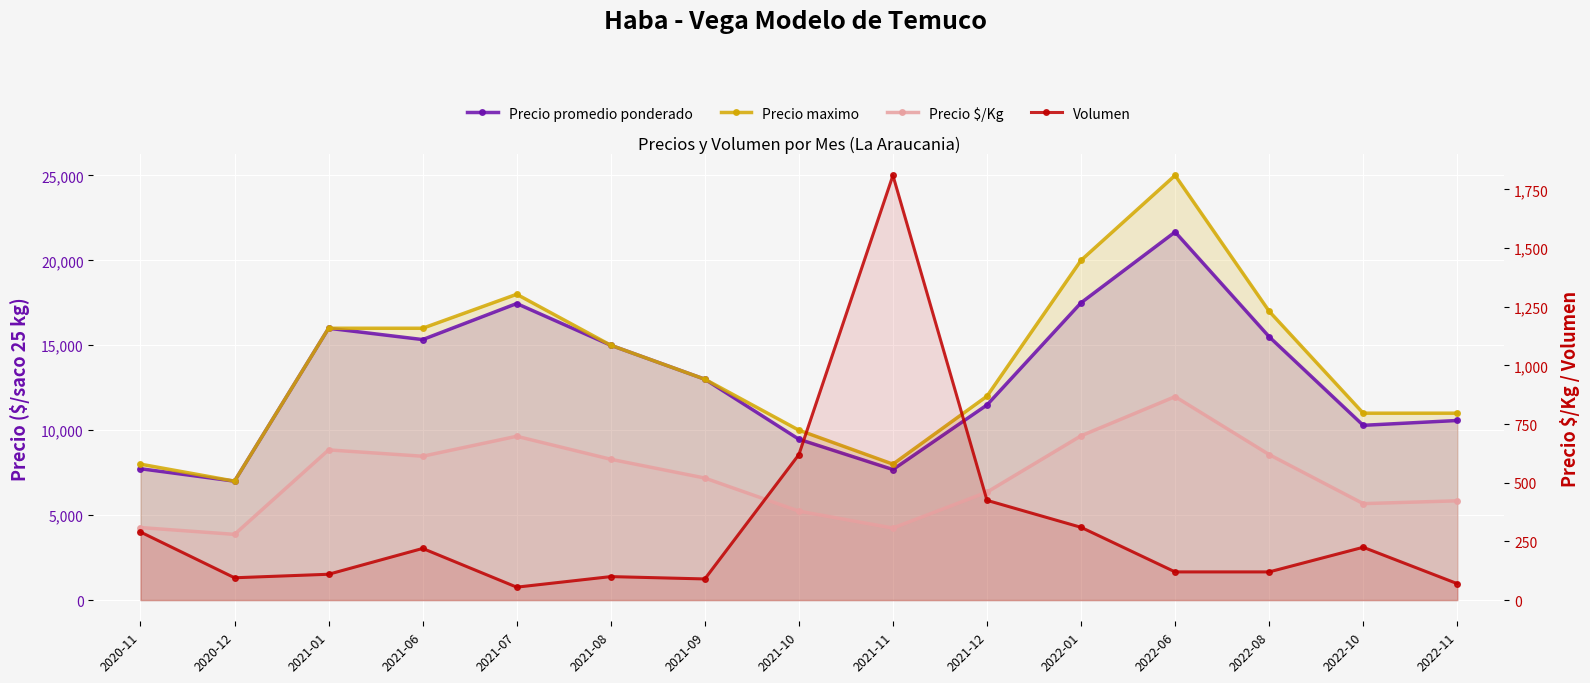

True or false: Precio $/Kg has a value of 307 at 2021-11.

True